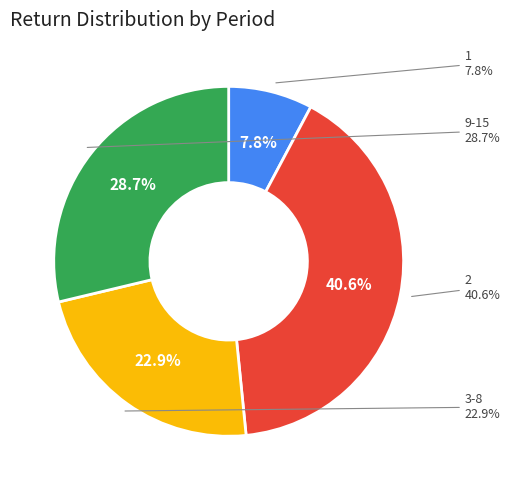

Which category has the biggest portion of the pie?

2